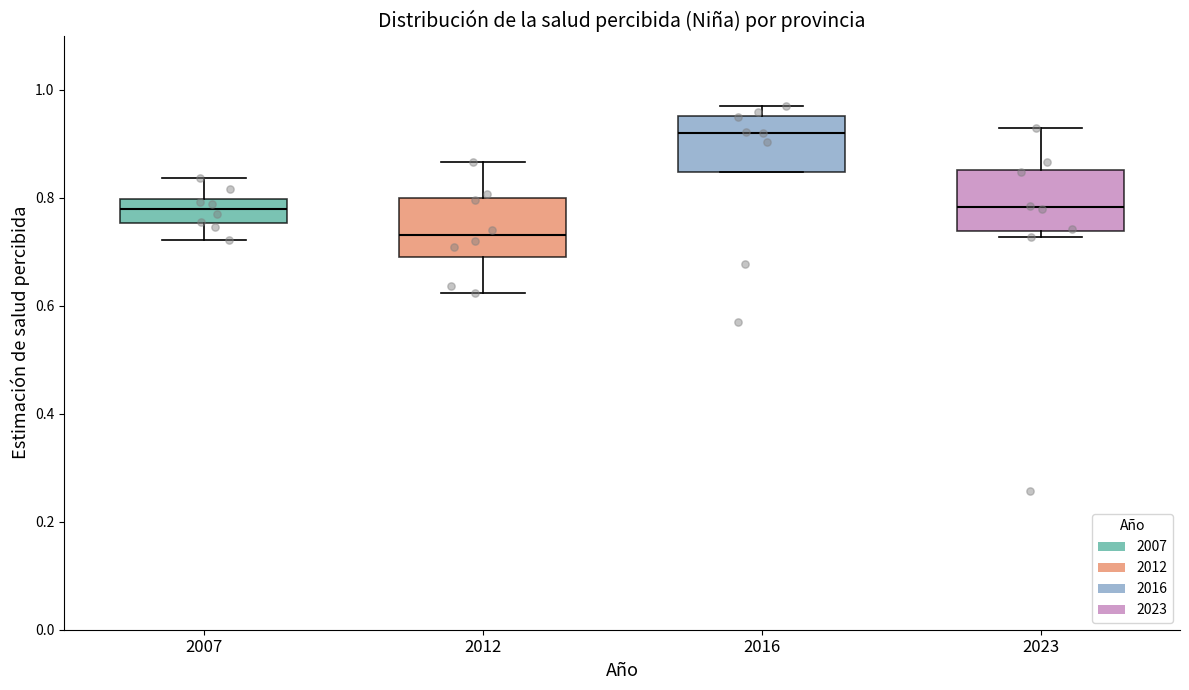

Reading left to right, transcribe this box plot: for each box, give where its median line is, the range the box spans, and where its two whiskers end, as read against the y-axis. The values are not printed on the chart, so give them approximately, as read against the axis.

2007: median 0.78, box 0.76 to 0.80, whiskers 0.72 to 0.84
2012: median 0.74, box 0.70 to 0.80, whiskers 0.62 to 0.86
2016: median 0.92, box 0.84 to 0.96, whiskers 0.84 to 0.98
2023: median 0.78, box 0.74 to 0.86, whiskers 0.72 to 0.92